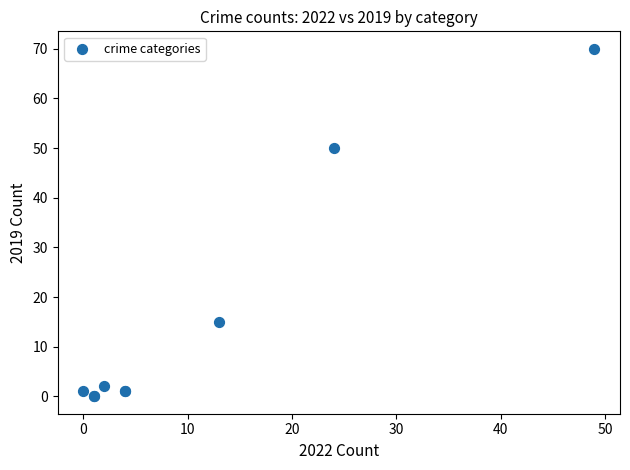

What Y value in the scatter plot is closest to 35?

50